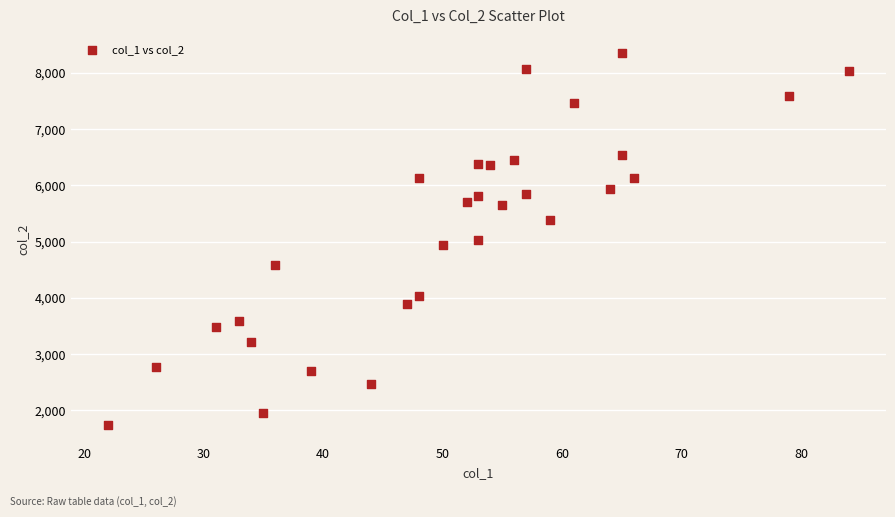

What is the range of X values (max minus min)?

62